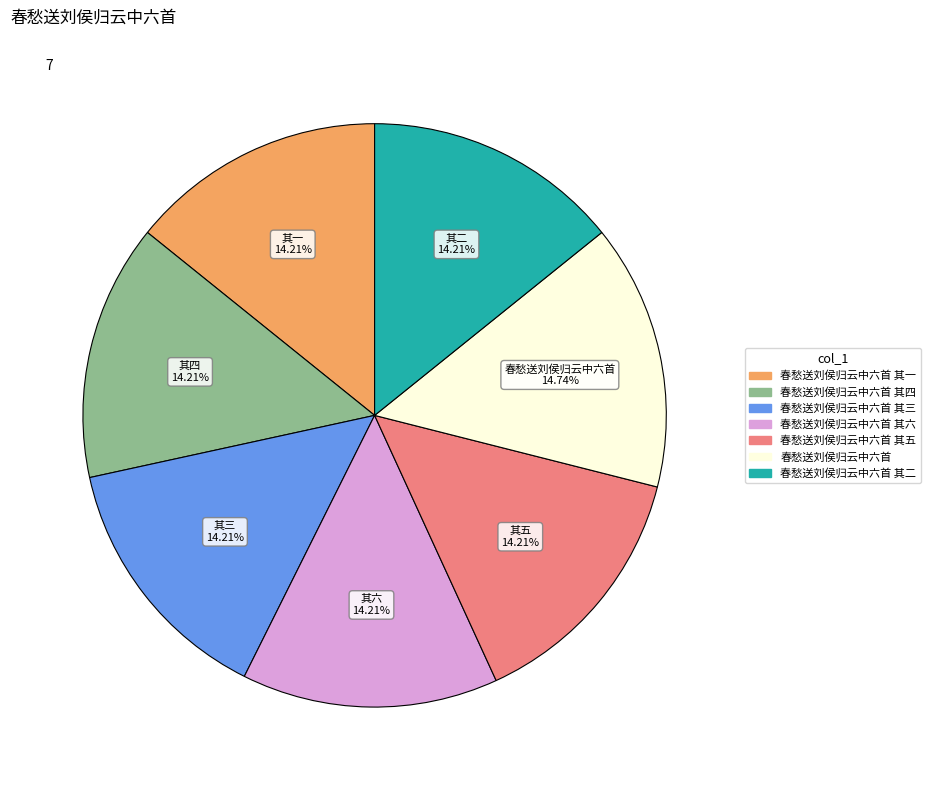

What is the largest slice in the pie chart?

春愁送刘侯归云中六首